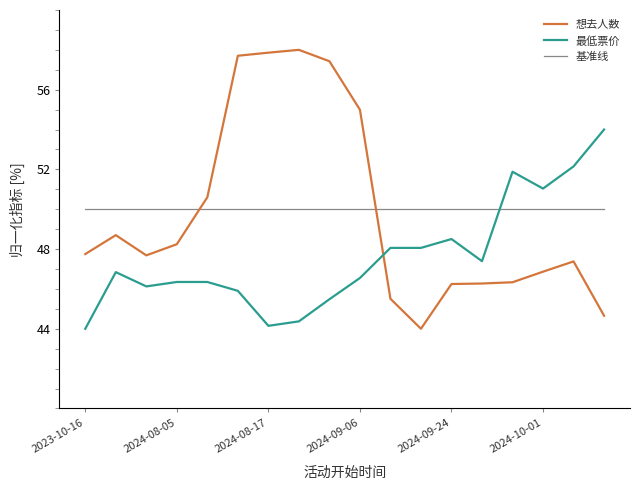

What is the maximum value for 基准线?

50.0